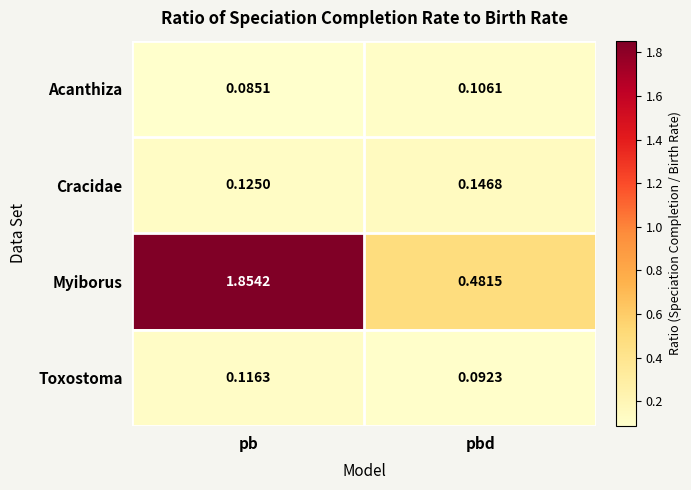

At which category is the sum across all series the highest?

pb